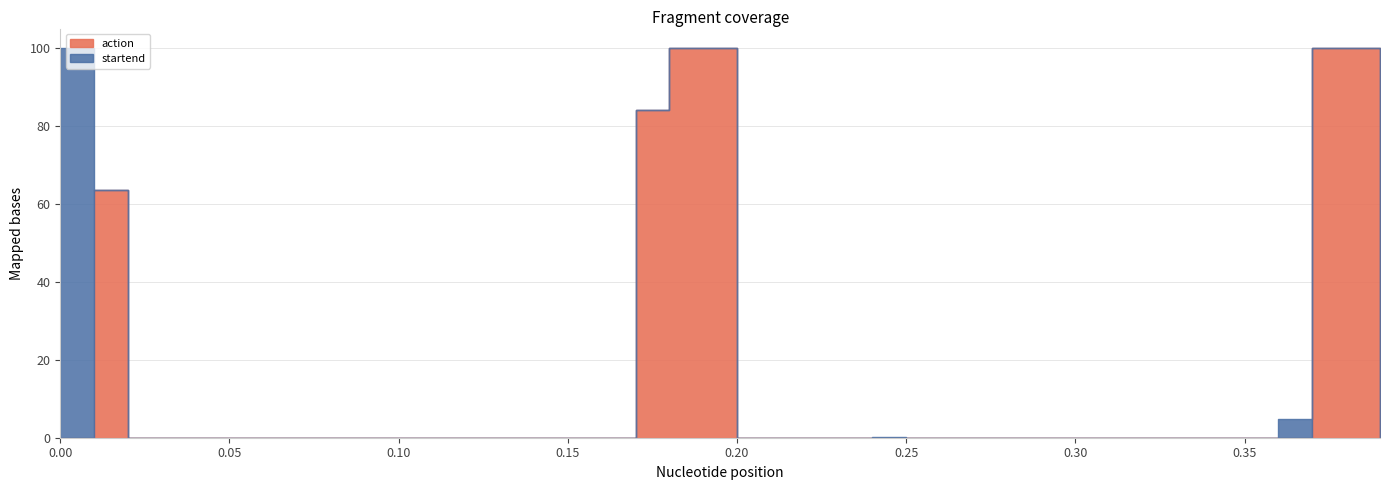

True or false: startend has a value of 0.0 at 11.

False